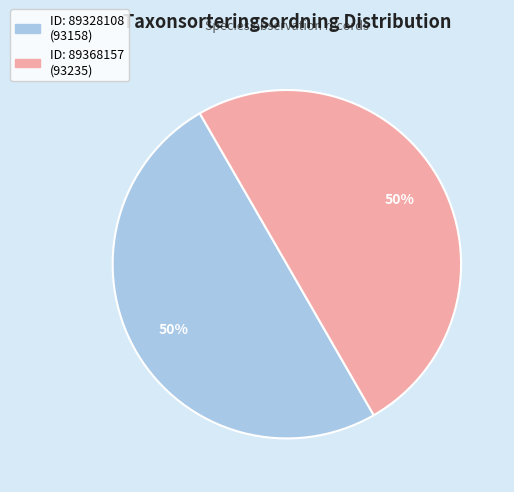

To the nearest percent, what is the average slice percentage?

50%